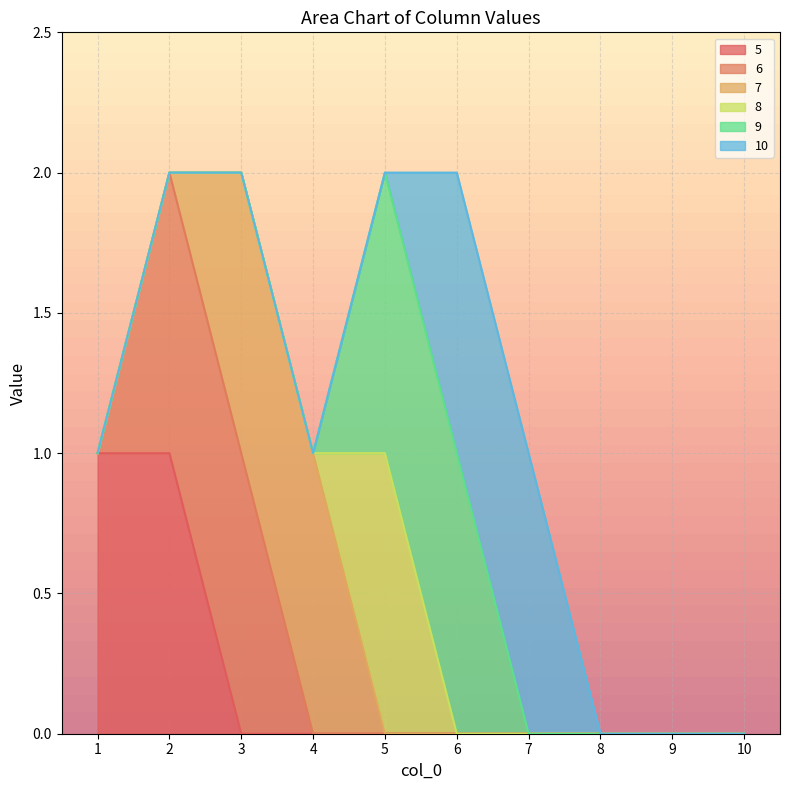

What is the total value across all series at 5?

2